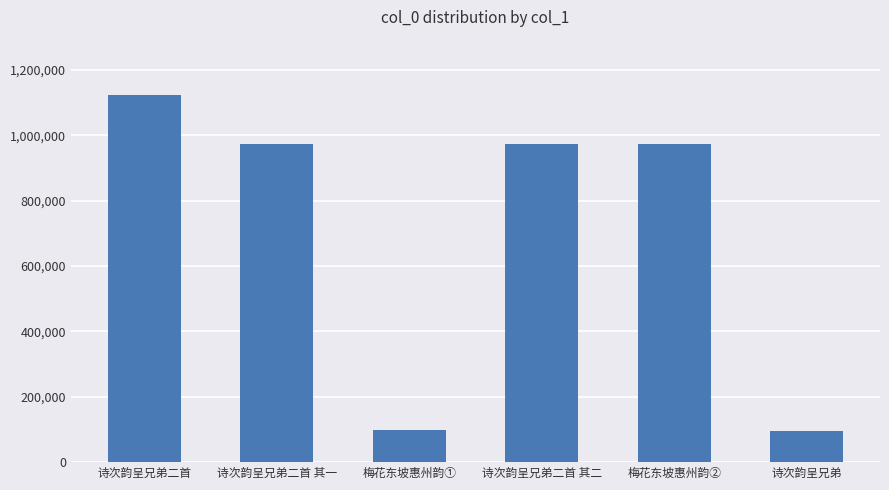

The value at 诗次韵呈兄弟二首 其一 is 972190. True or false?

True